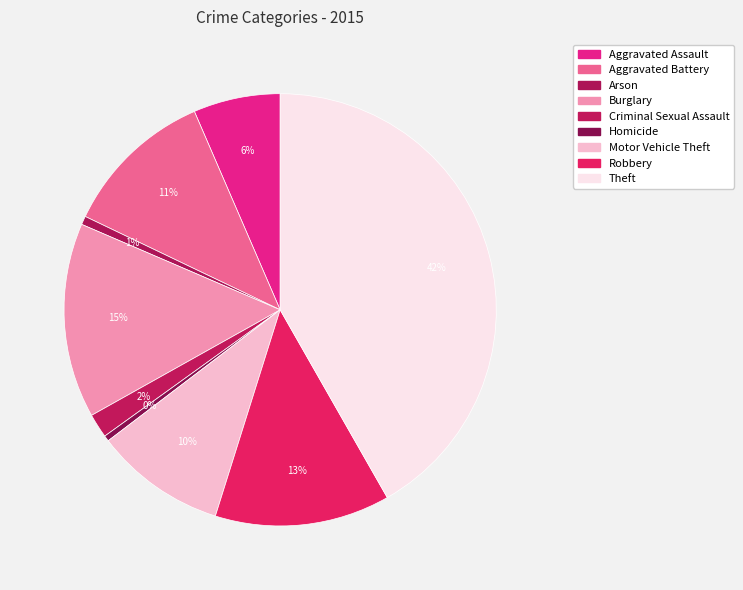

To the nearest percent, what is the combined percentage of Homicide and Aggravated Battery?

12%